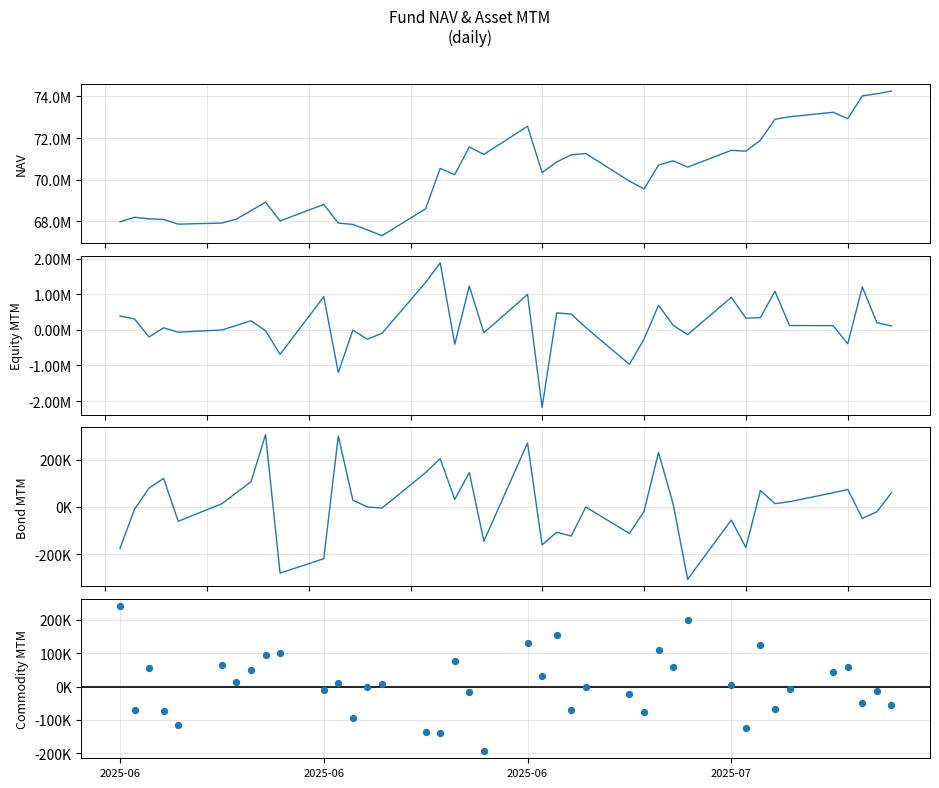

Which series contains the highest Y value?

NAV